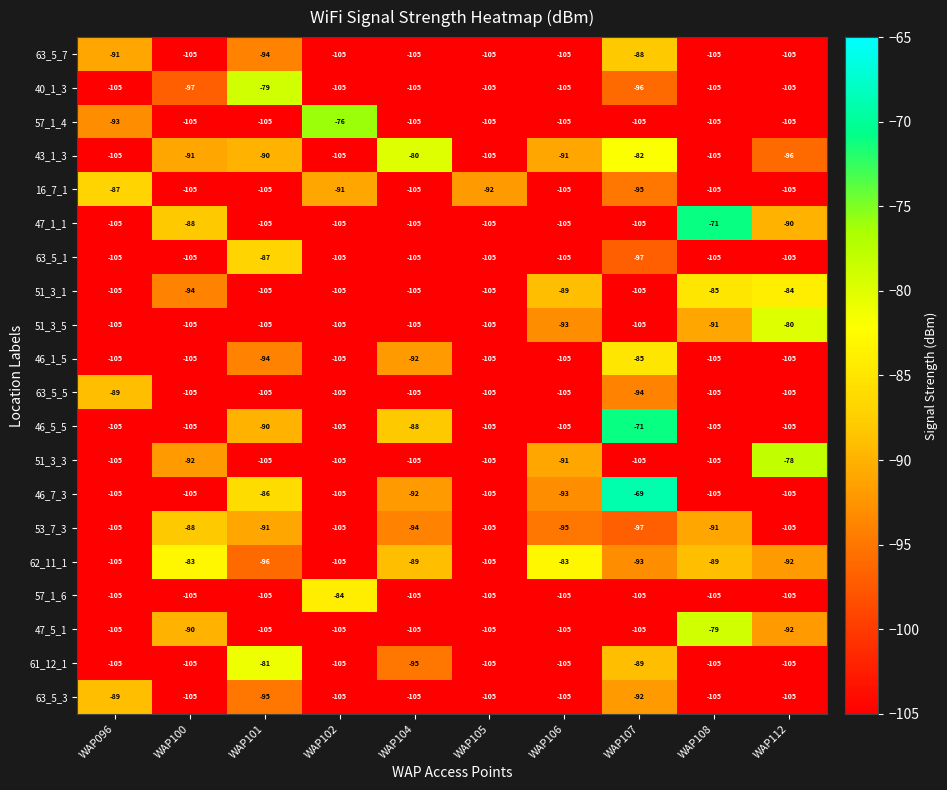

Which series has the largest total across all categories?

62_11_1